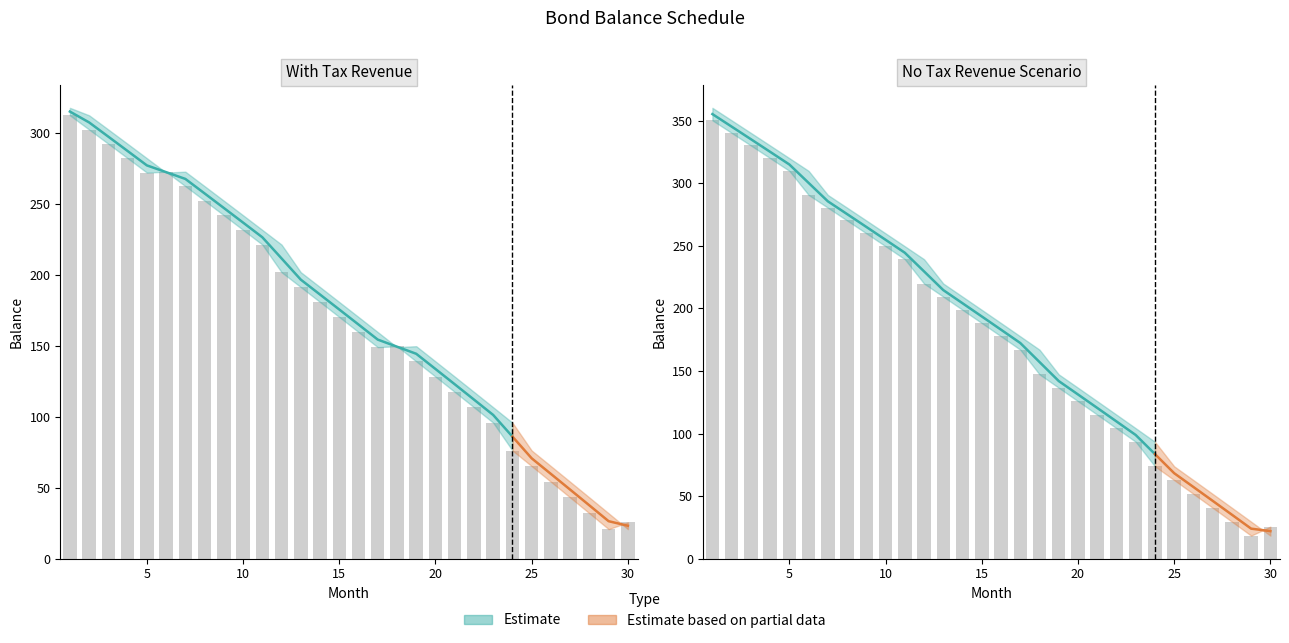

At how many categories does at least one series exceed 23?

29